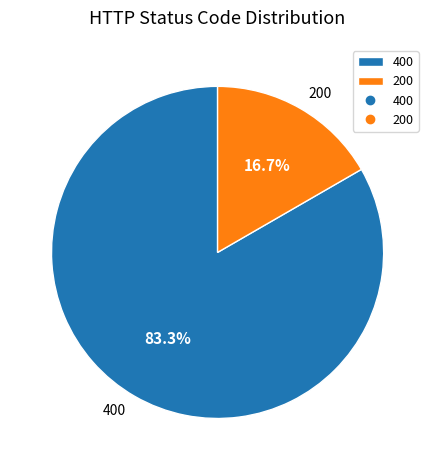

Between 400 and 200, which is larger?

400